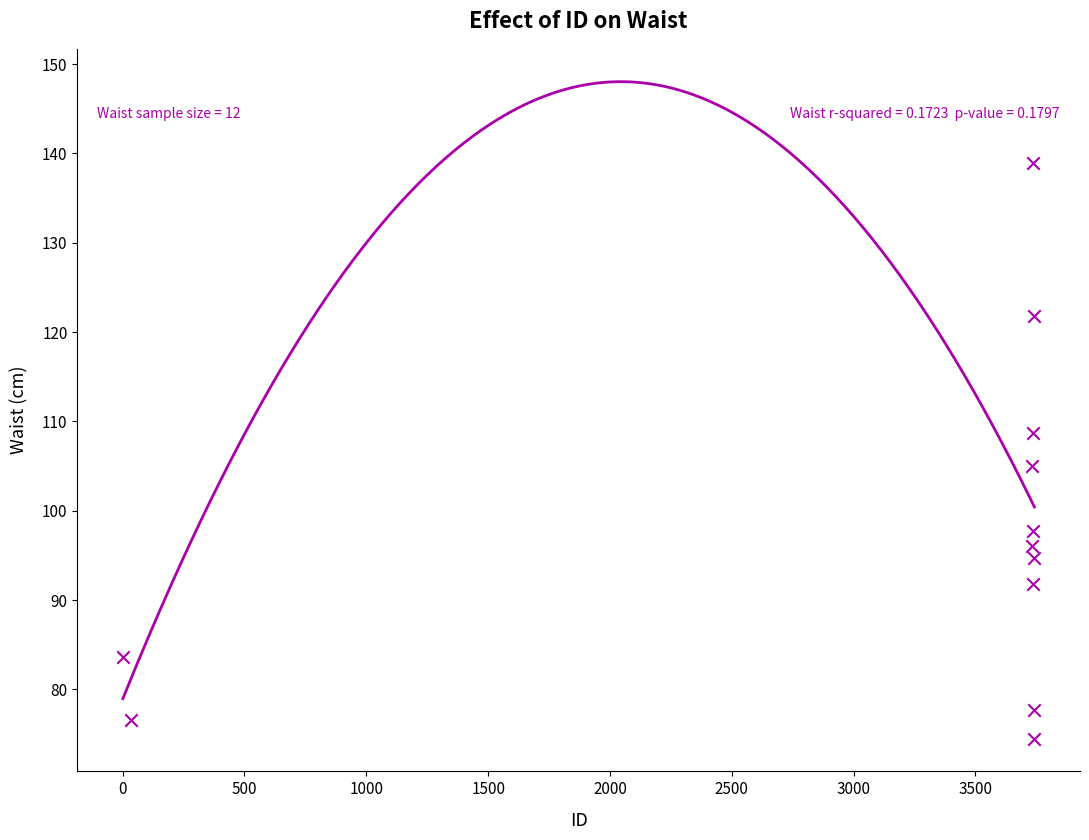

What is the range of X values (max minus min)?

3741.0